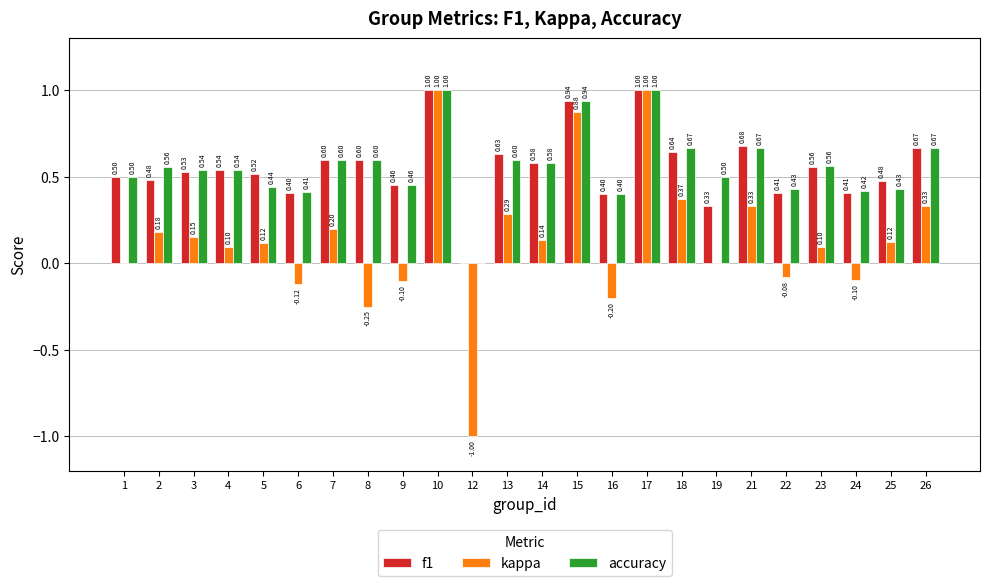

What are all the series names shown in the legend?

f1, kappa, accuracy